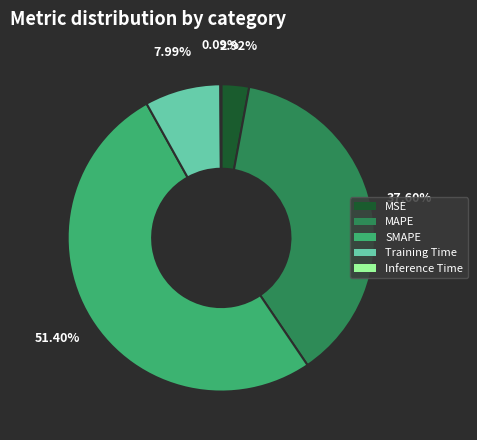

What is the total percentage of SMAPE and Training Time?

59.4%